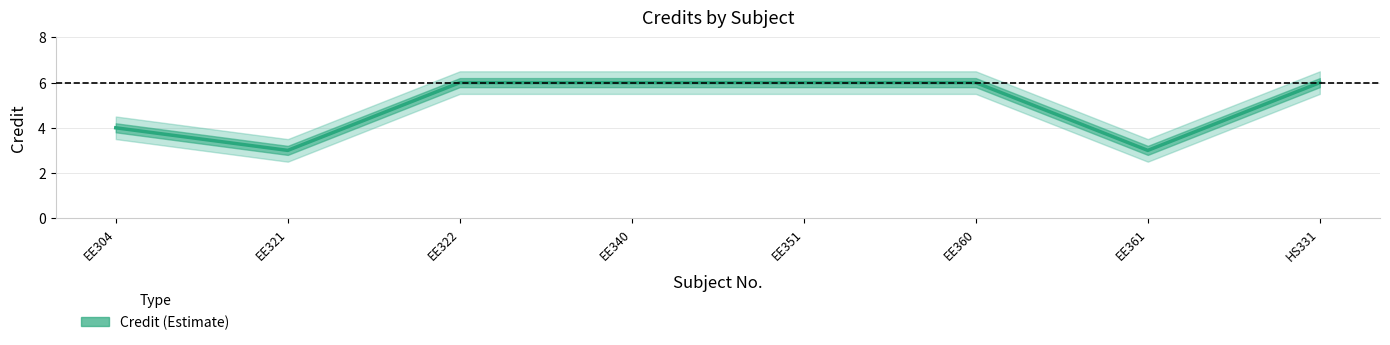

Reading left to right, extract all data points from this chart.

EE304=4	EE321=3	EE322=6	EE340=6	EE351=6	EE360=6	EE361=3	HS331=6